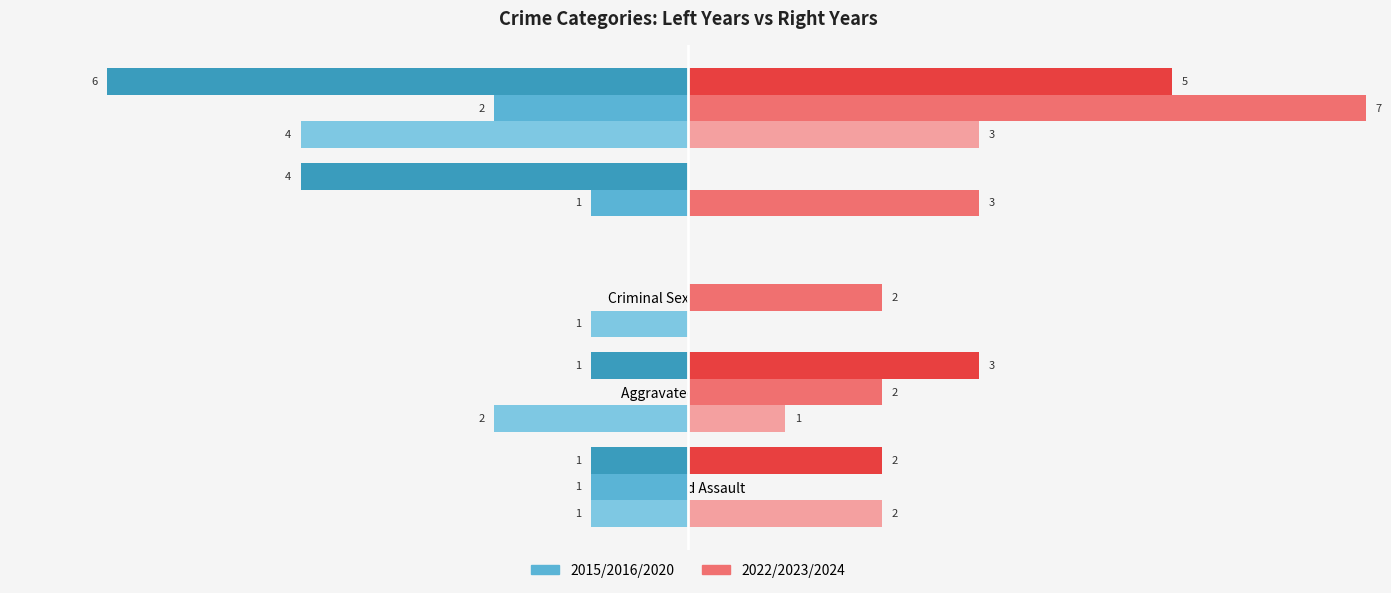

Which category has the highest value across all series?

Total